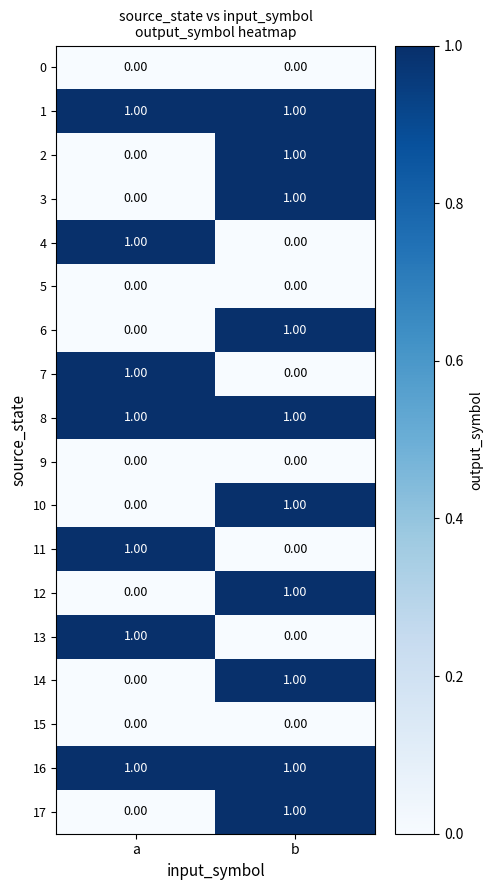

Which category has the lowest value in the 3 series?

a